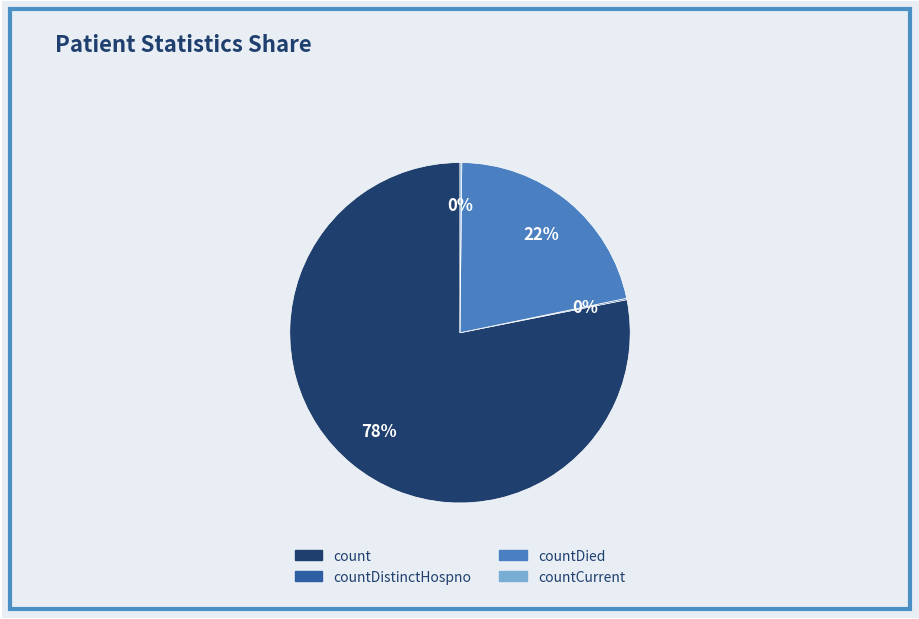

Is there any slice that represents more than half of the pie?

Yes